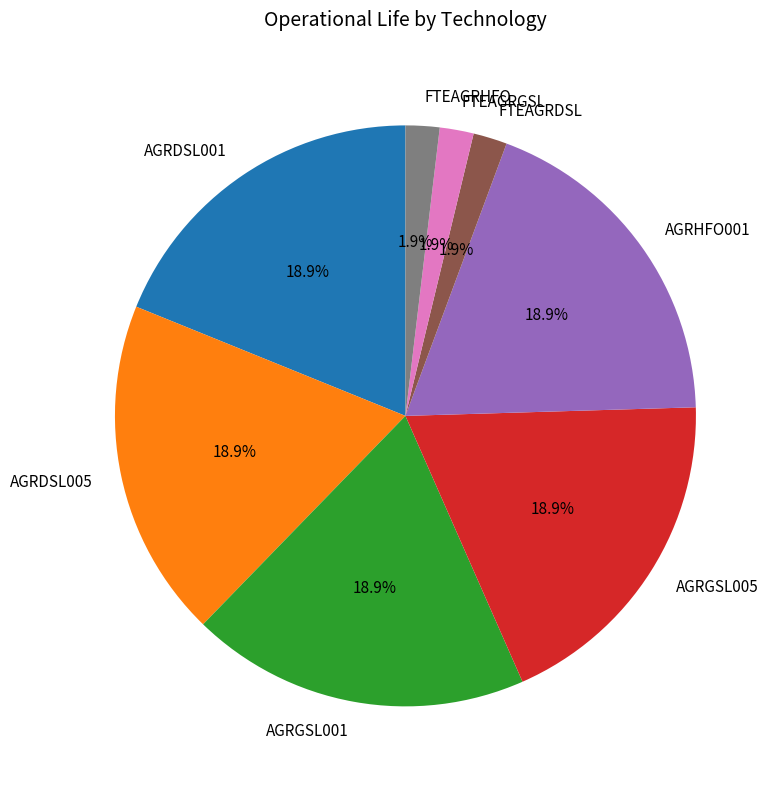

What percentage is the AGRDSL005 slice, to the nearest percent?

19%